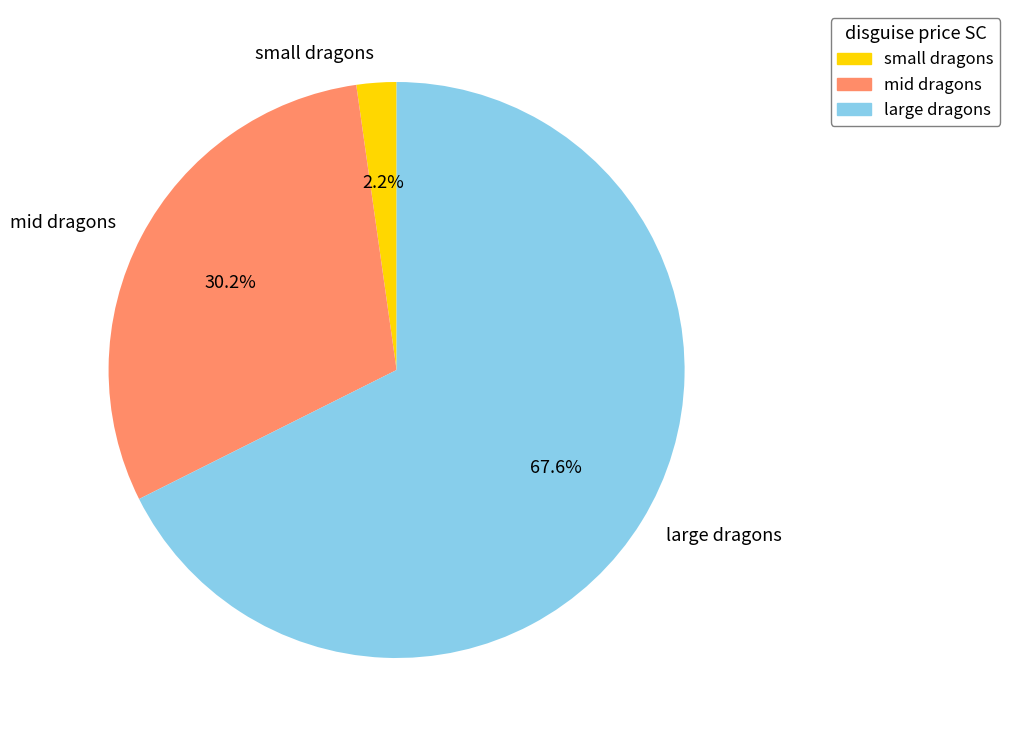

To the nearest percent, what is the difference between the largest and smallest slice percentages?

65%